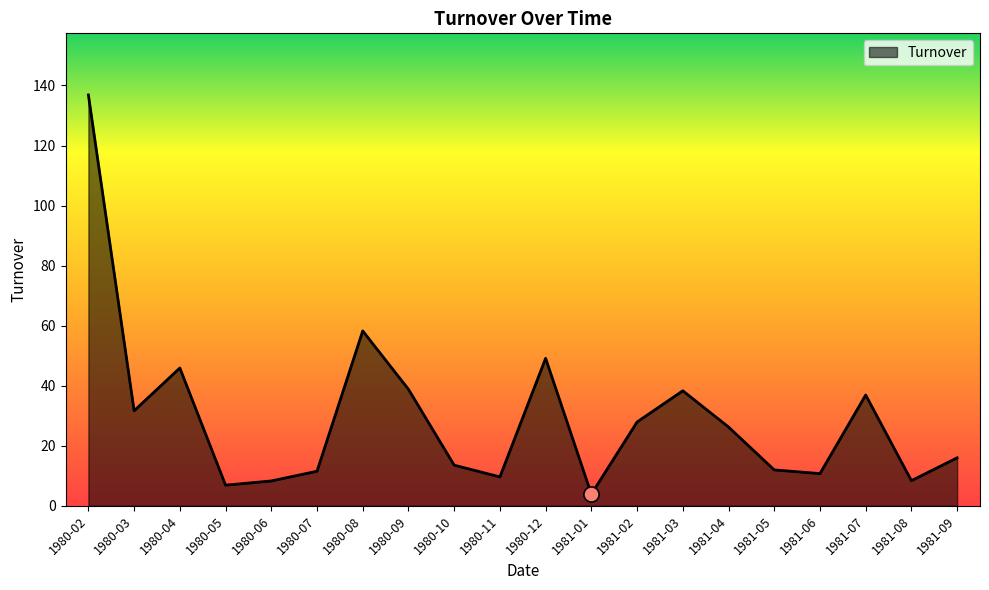

Approximately how many times larger is the value at 1980-07 compared to 1980-04?

0.3